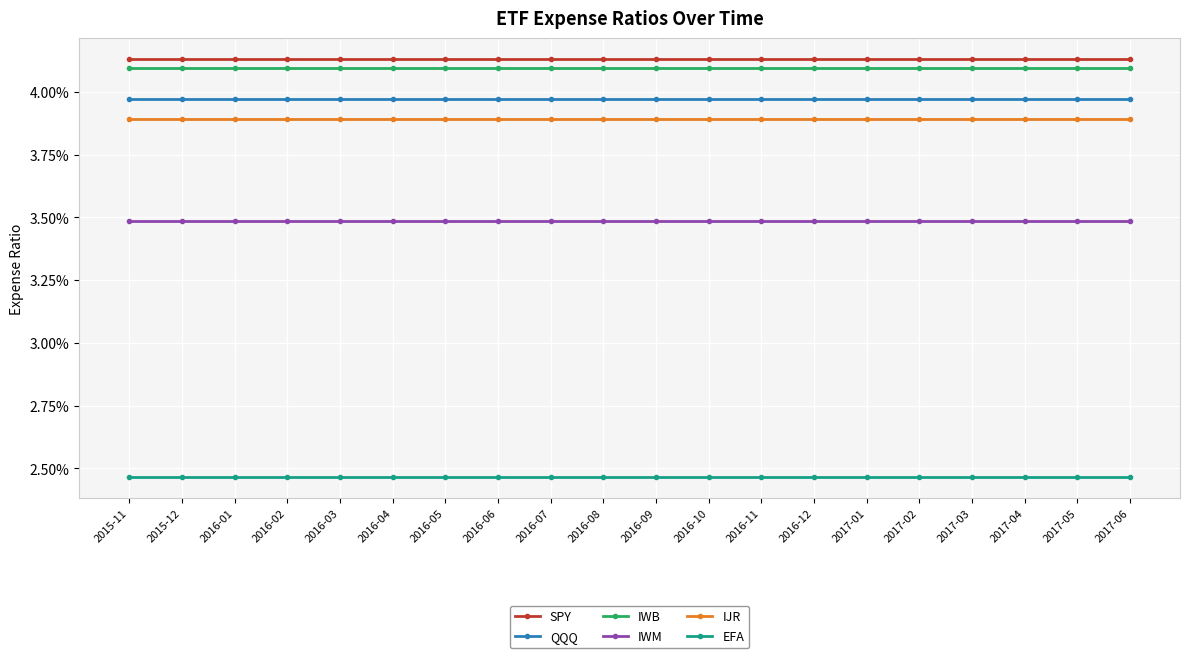

What are all the series names shown in the legend?

SPY, QQQ, IWB, IWM, IJR, EFA